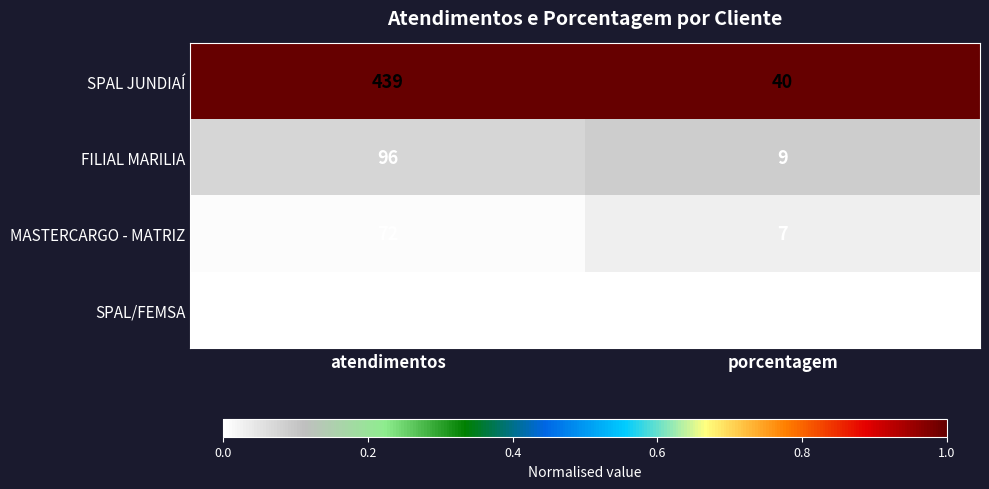

At which category is the sum across all series the highest?

atendimentos